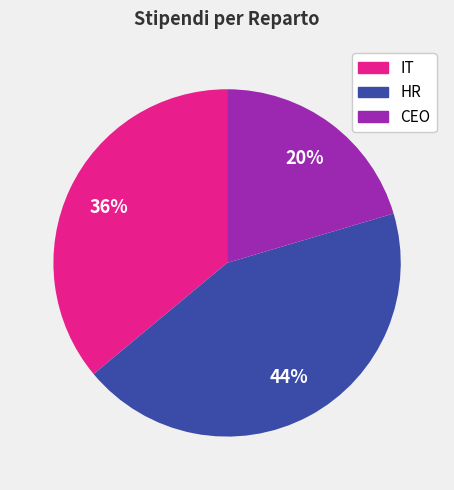

Is there a majority slice in this chart?

No